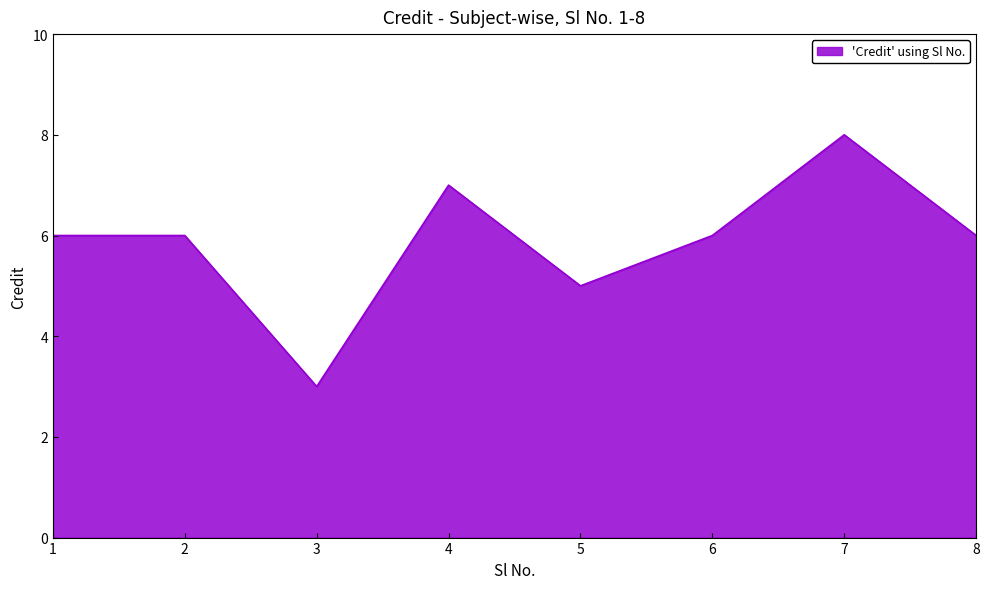

Which label corresponds to the largest value in the chart?

7